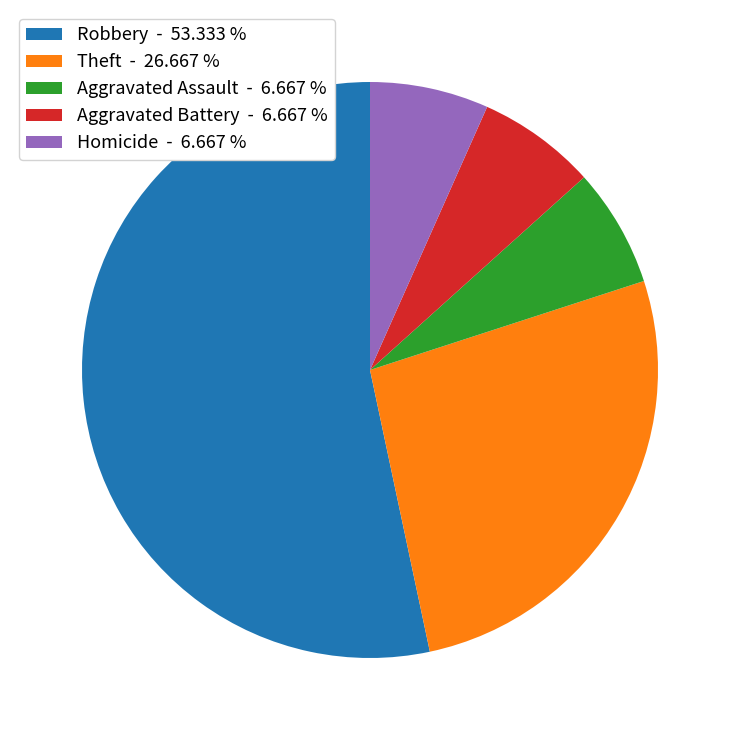

Is there any slice that represents more than half of the pie?

Yes